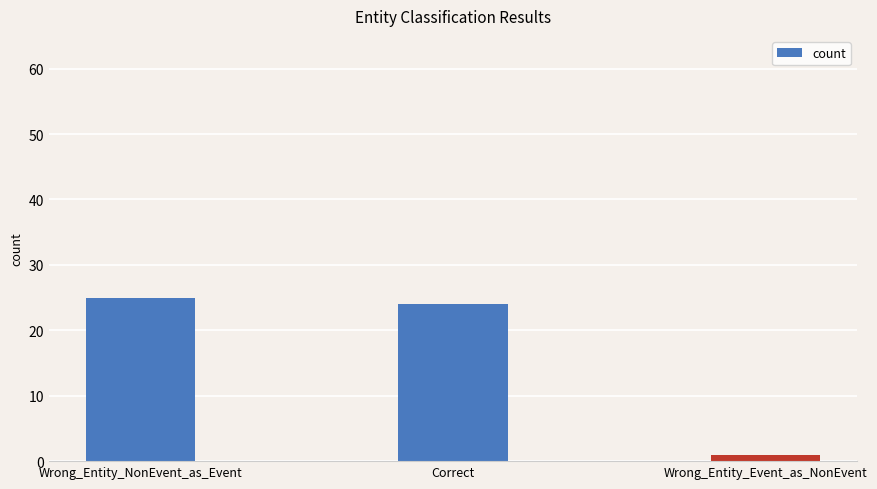

What is the label of the 3rd bar from the right?

Wrong_Entity_NonEvent_as_Event